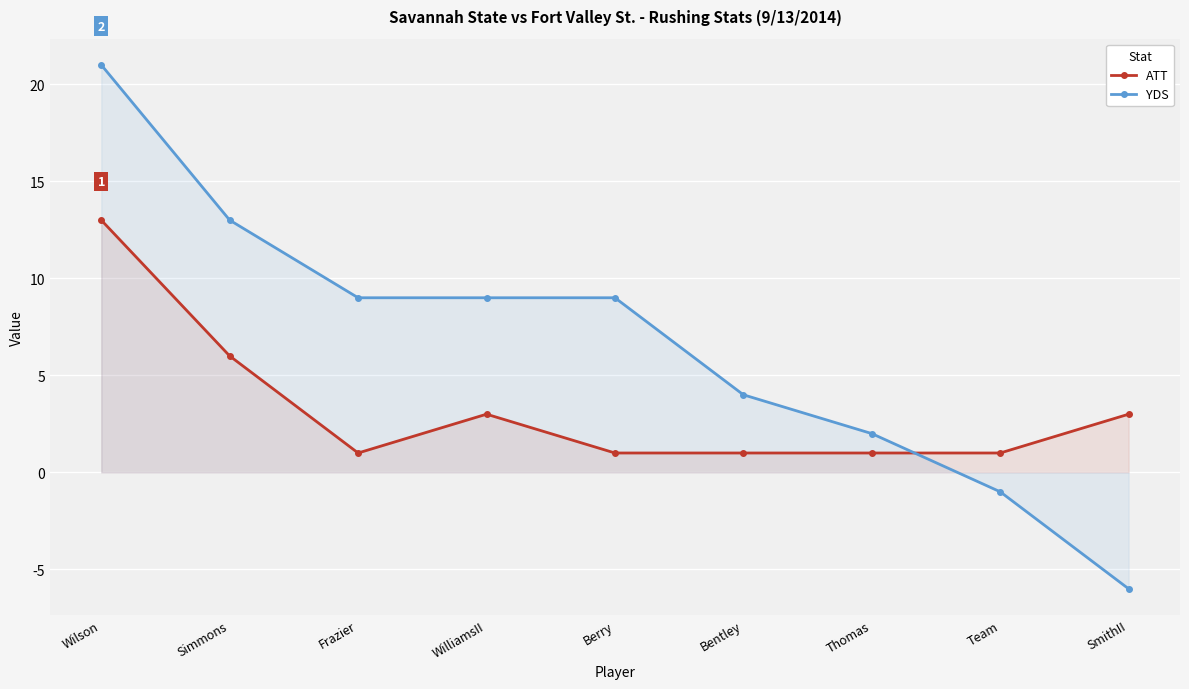

Reading left to right, extract all data points from this chart.

ATT: Wilson=13	Simmons=6	Frazier=1	WilliamsII=3	Berry=1	Bentley=1	Thomas=1	Team=1	SmithII=3
YDS: Wilson=21	Simmons=13	Frazier=9	WilliamsII=9	Berry=9	Bentley=4	Thomas=2	Team=-1	SmithII=-6